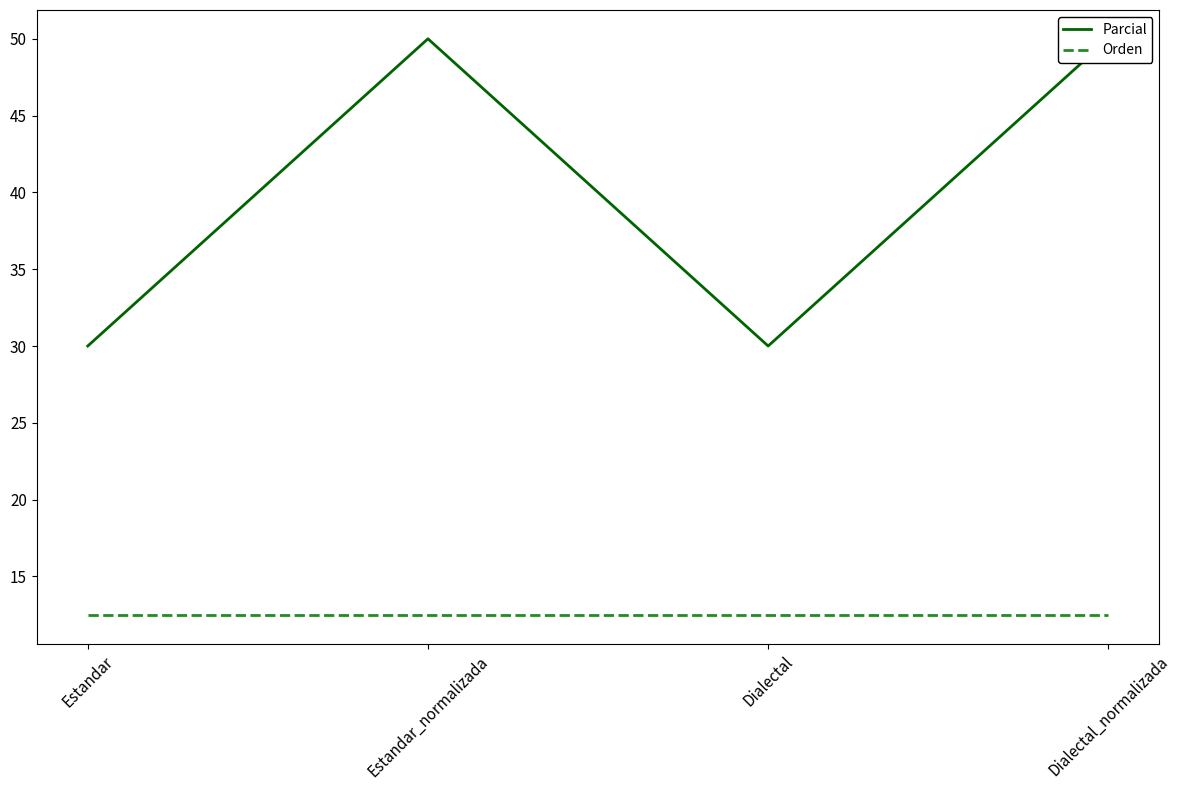

Rank the series by their average value, from highest to lowest.

Parcial, Orden